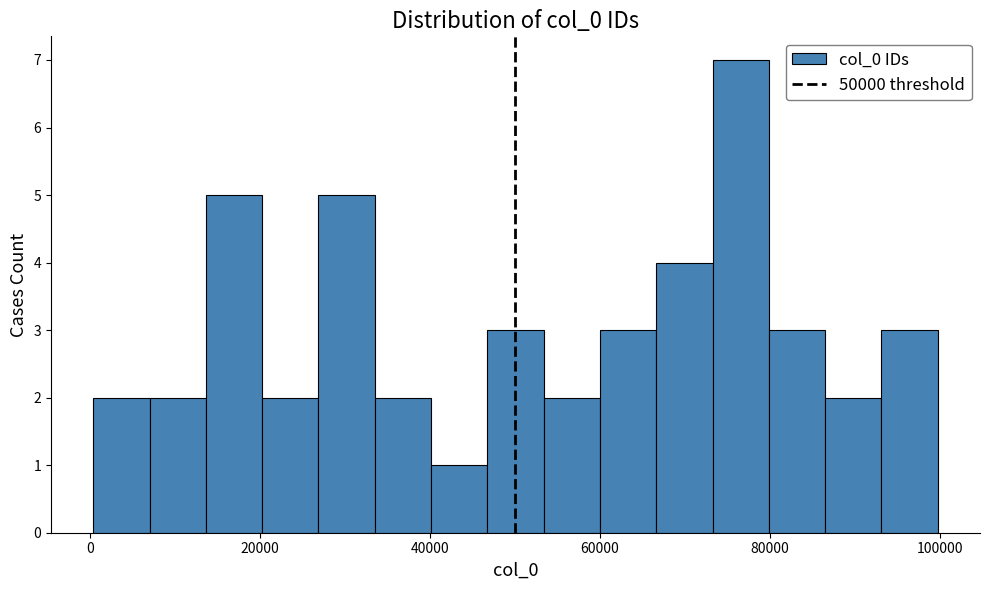

Around what value on the x-axis is the tallest bar? Give the approximate position of its centre, as read against the axis.

76000